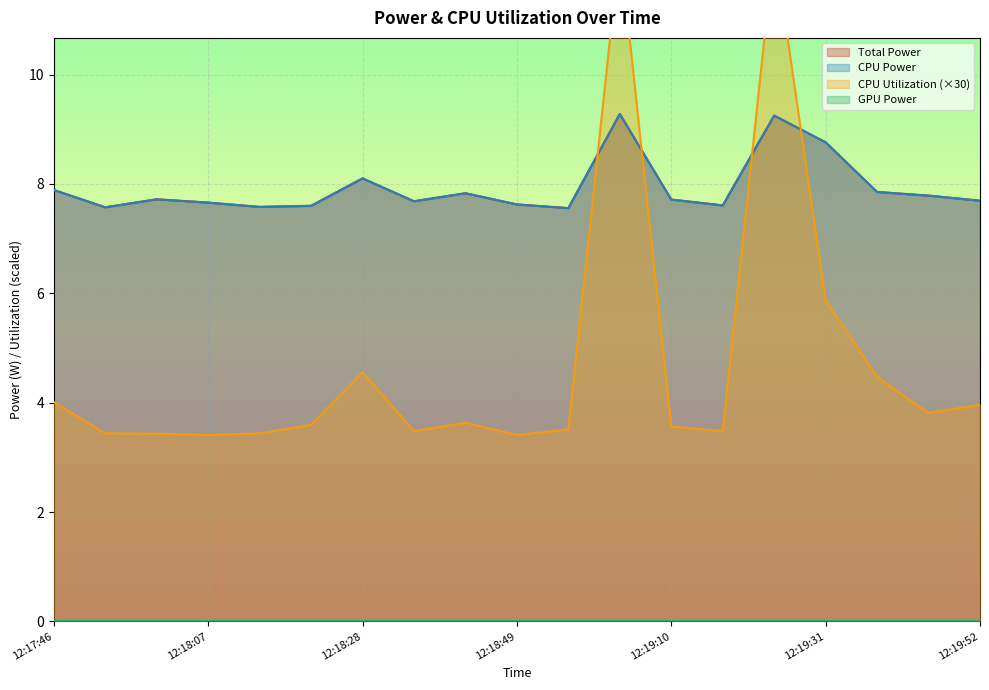

At which category does CPU Utilization reach its first local valley?

12:18:07